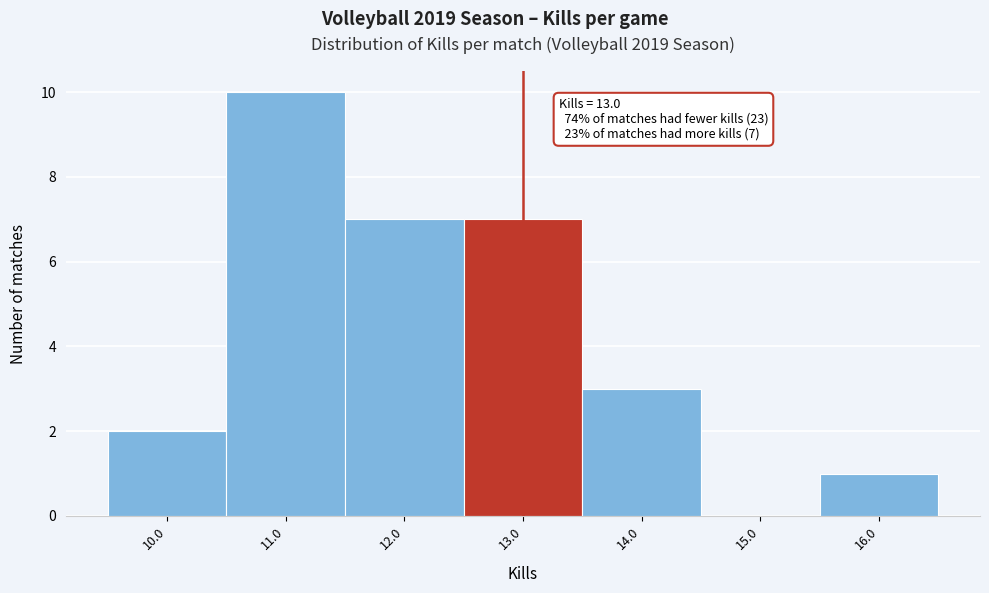

Over which range of the x-axis is the bar tallest?

10.5 to 11.5